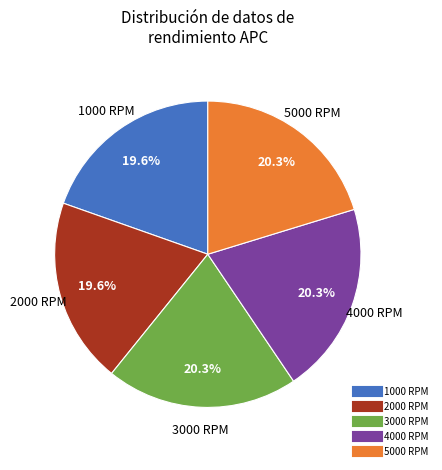

How many segments does this pie chart have?

5